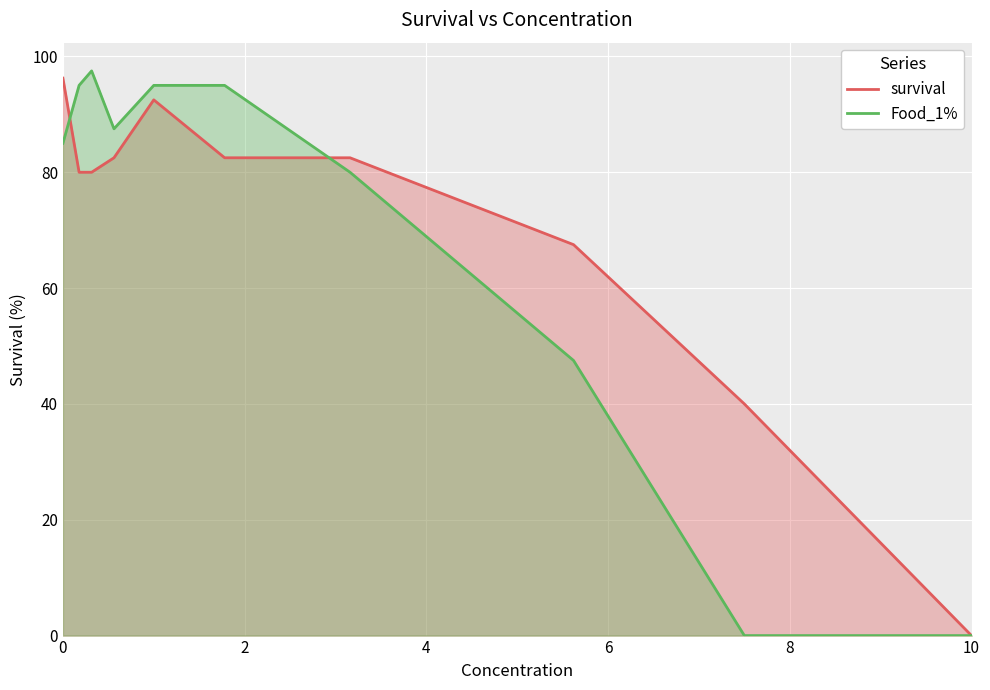

How many lines are shown in the chart?

2